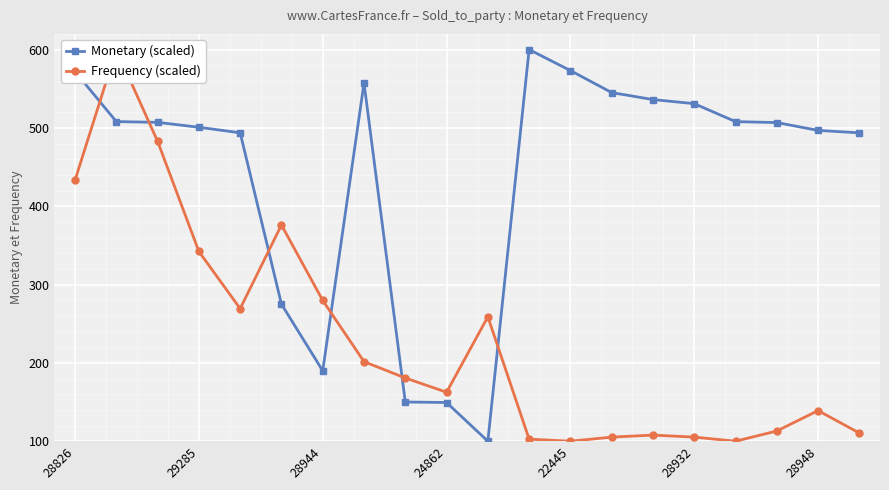

True or false: Monetary (scaled) has more than 0 points higher than both neighbors.

True